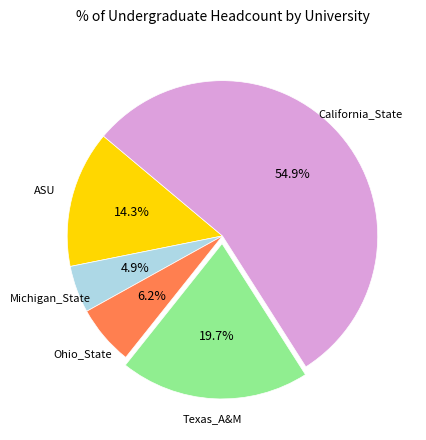

To the nearest percent, what is the difference between the largest and smallest slice percentages?

50%